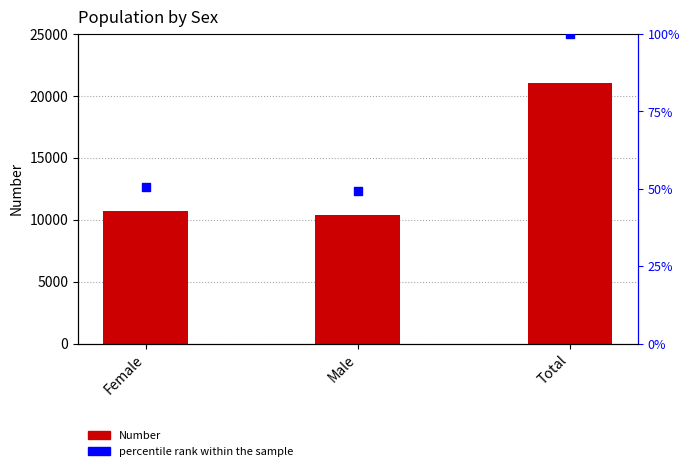

Which series reaches the minimum Y coordinate?

percentile rank within the sample